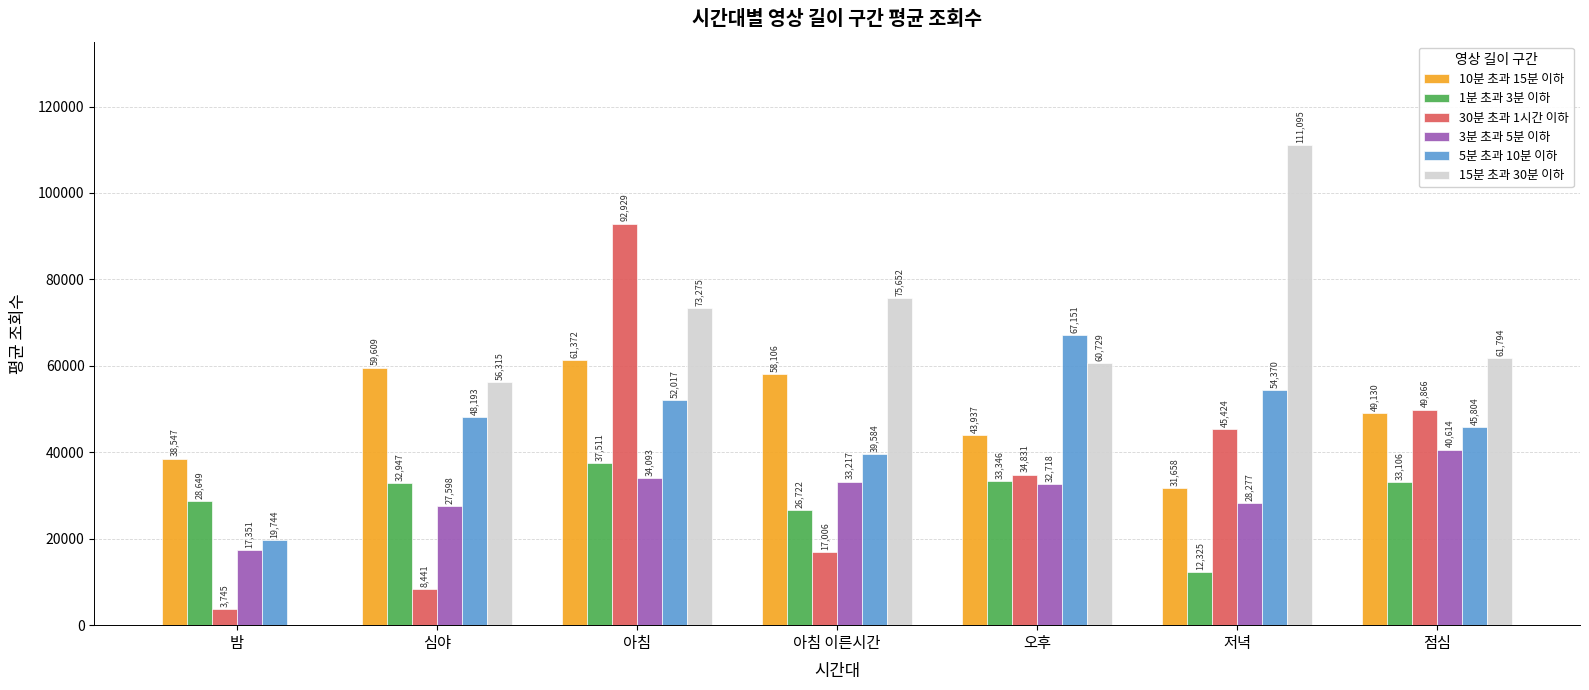

What is the difference between the second highest and second lowest values in the 1분 초과 3분 이하 series?

6623.7